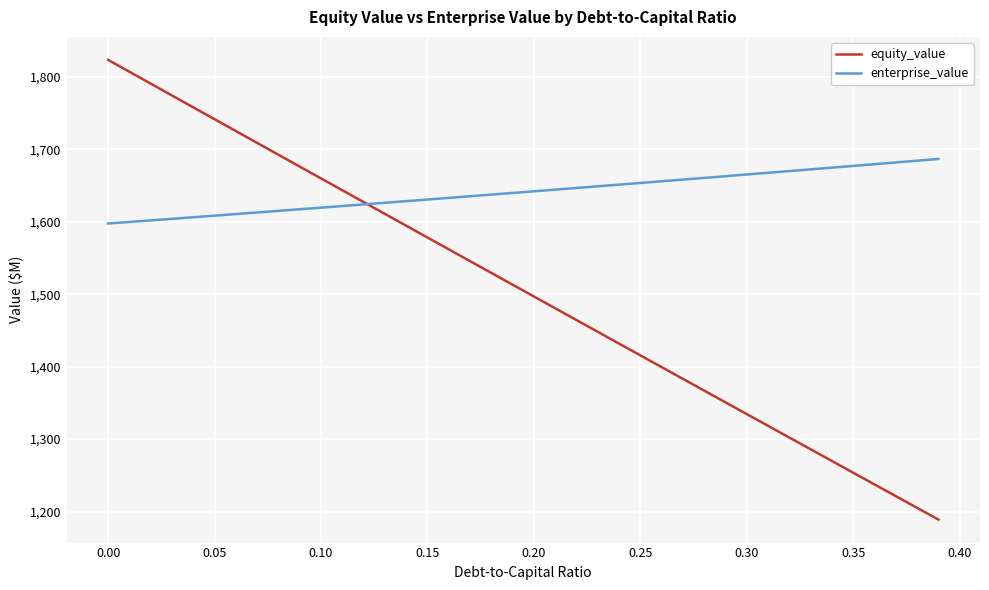

Which series has the largest total across all categories?

enterprise_value